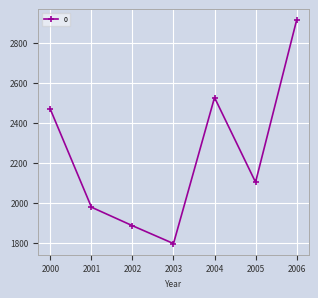

True or false: the data shows 1979.1 at 2001.

True